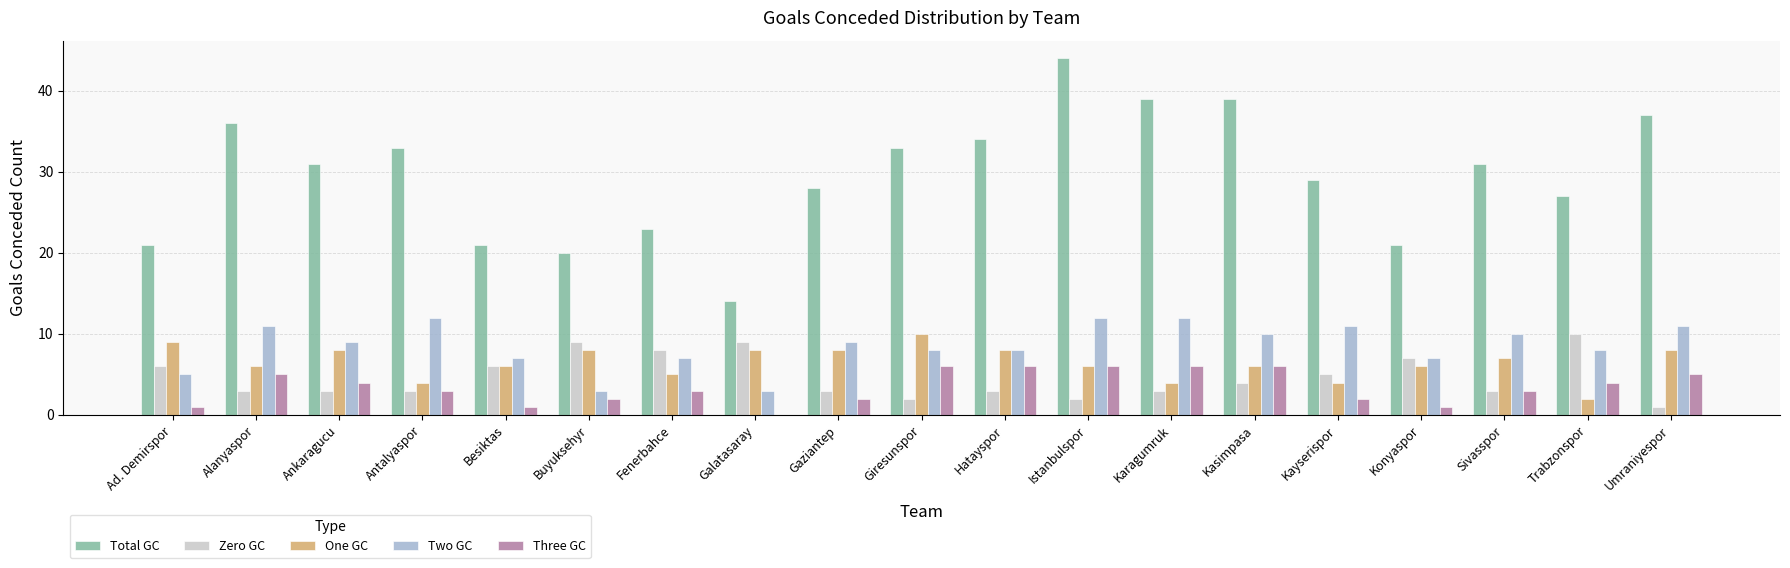

True or false: Two GC has a value of 5 at Sivasspor.

False